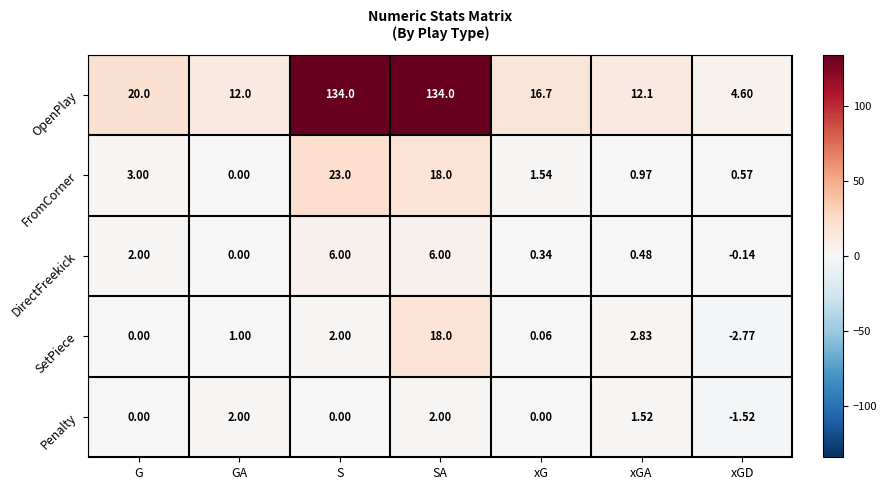

How many data points does each series have?

7